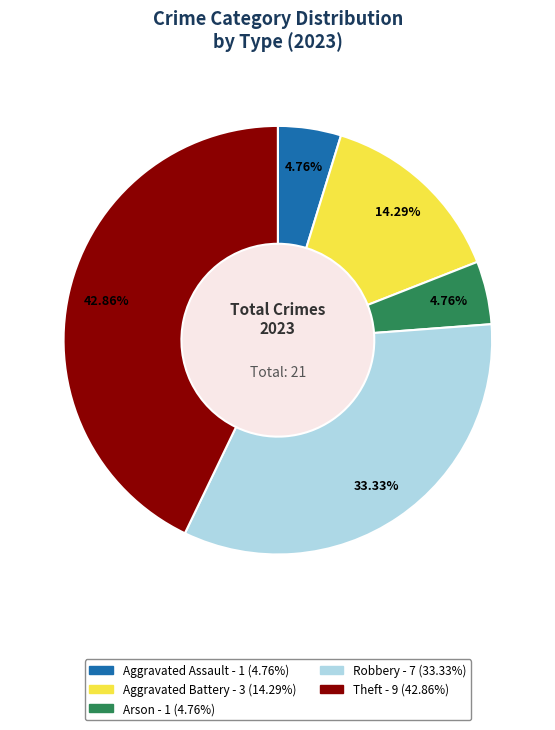

Do Arson and Aggravated Assault together represent more than half of the pie?

No